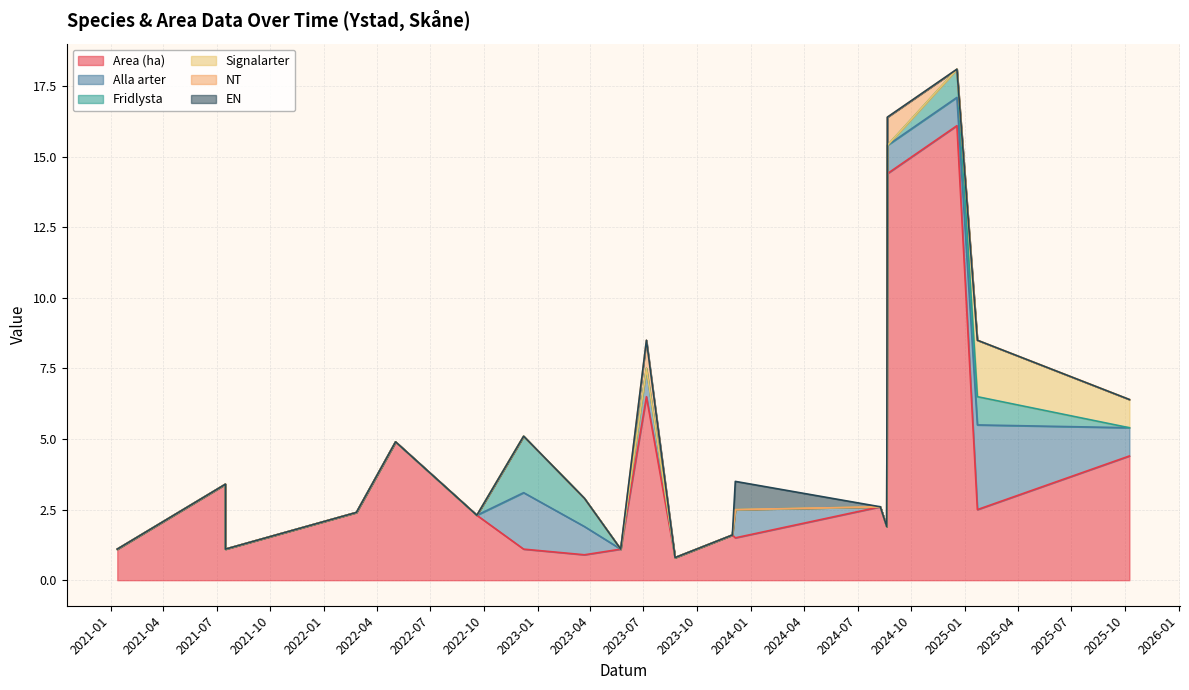

Is the value of EN at 2021-01-12 greater than the value of NT at 2022-05-03?

No